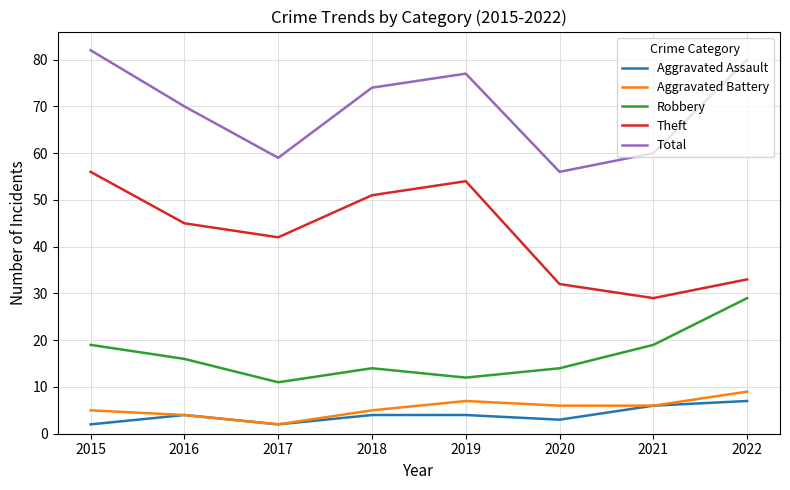

What is the maximum value shown in the chart?

82